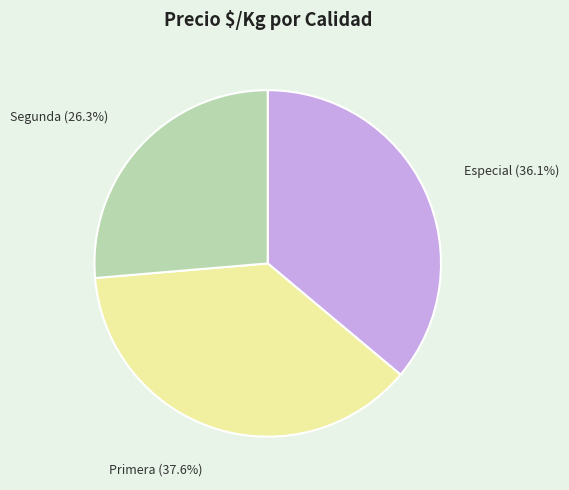

Is there any slice that represents more than half of the pie?

No